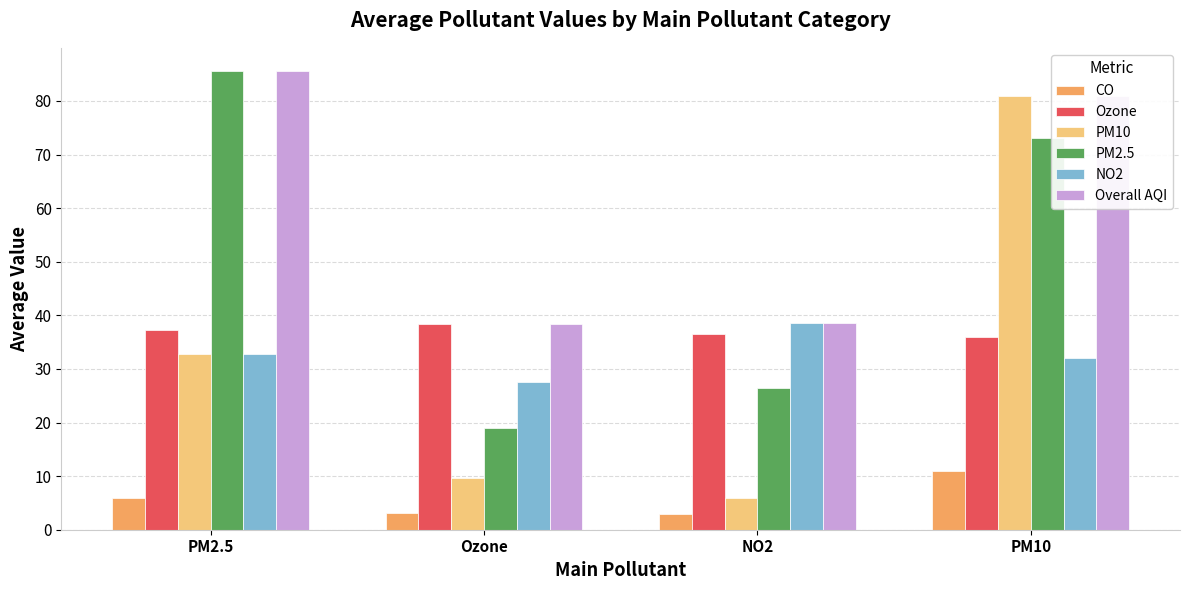

At which category is the sum across all series the highest?

PM10